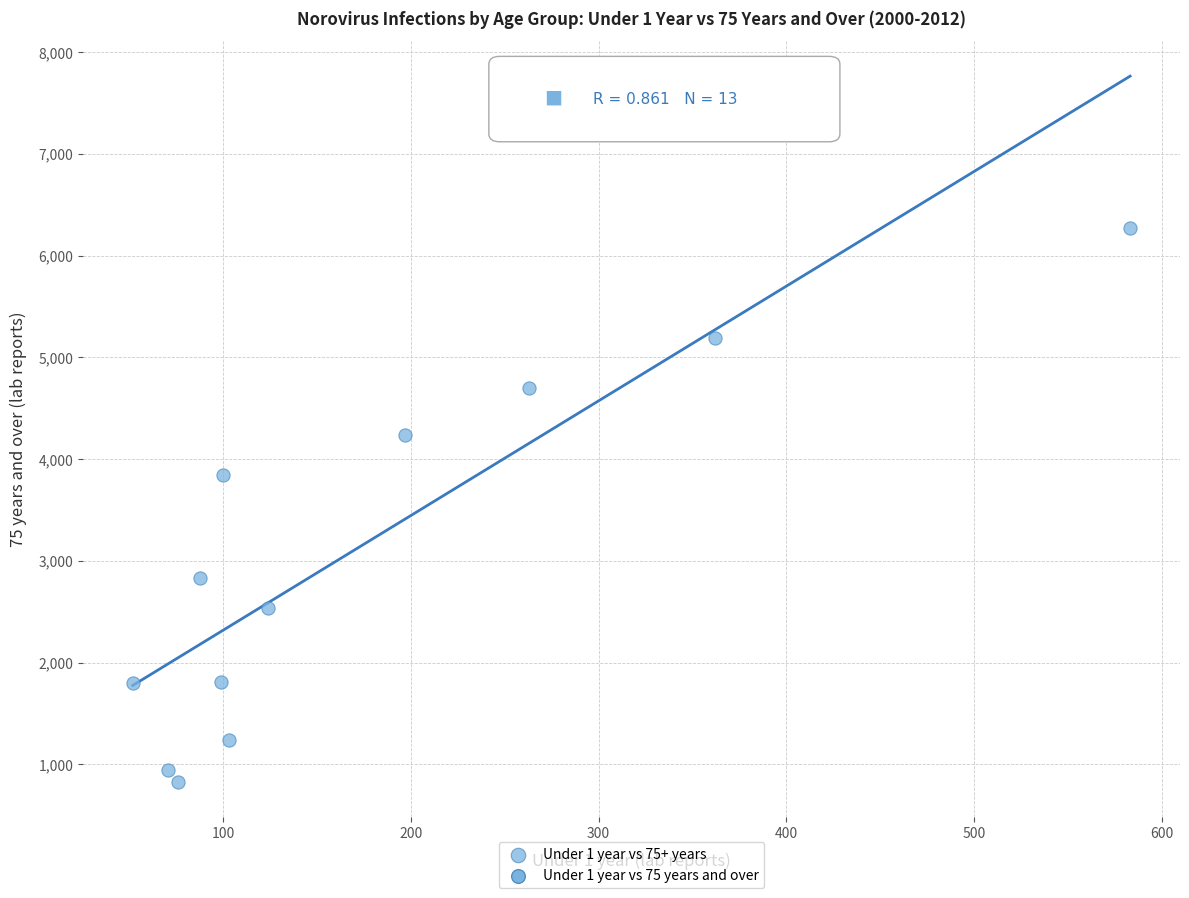

What is the range of Y values (max minus min)?

6516